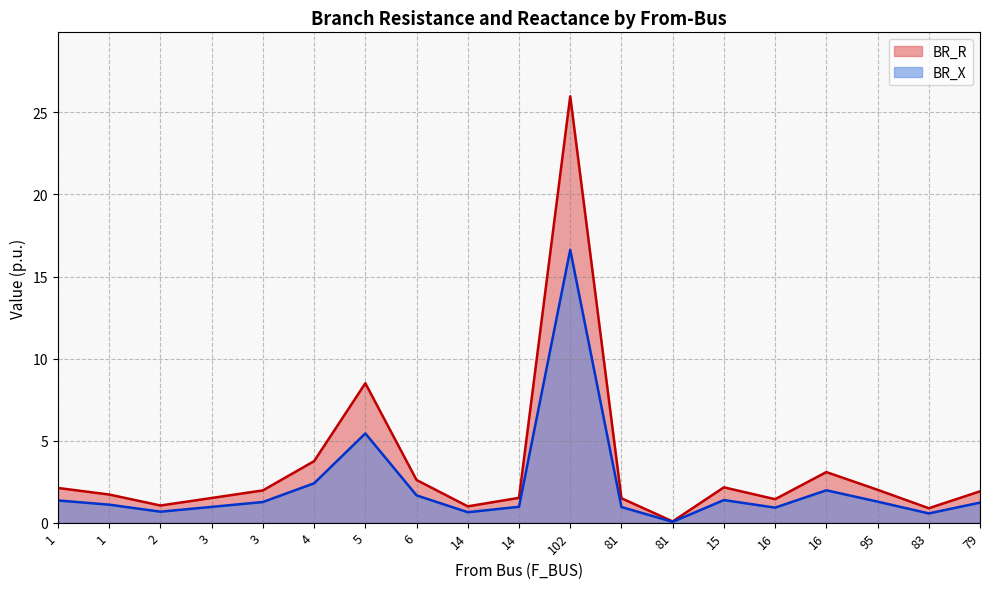

Reading left to right, list all the values displayed in this chart.

BR_R: 1=2.1	1=1.7	2=1.0	3=1.5	3=2.0	4=3.8	5=8.5	6=2.6	14=1.0	14=1.5	102=26.0	81=1.5	81=0.1	15=2.2	16=1.4	16=3.1	95=2.0	83=0.9	79=1.9
BR_X: 1=1.4	1=1.1	2=0.7	3=1.0	3=1.3	4=2.4	5=5.4	6=1.7	14=0.6	14=1.0	102=16.6	81=1.0	81=0.1	15=1.4	16=0.9	16=2.0	95=1.3	83=0.6	79=1.2